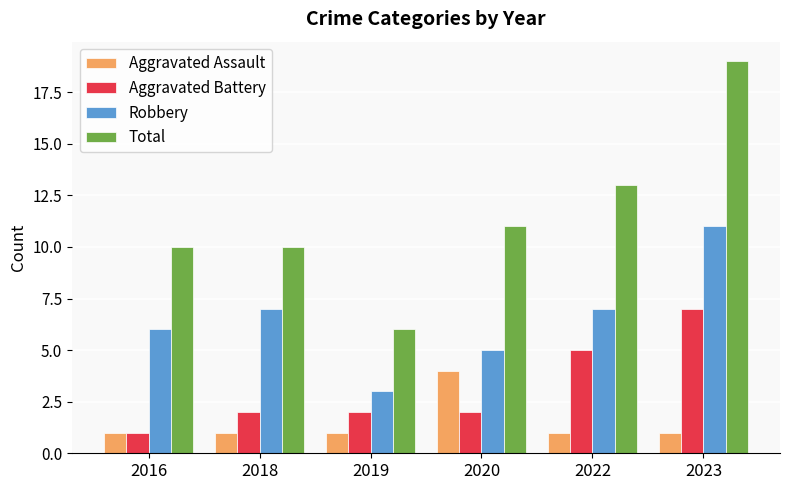

Rank the series by their average value, from highest to lowest.

Total, Robbery, Aggravated Battery, Aggravated Assault